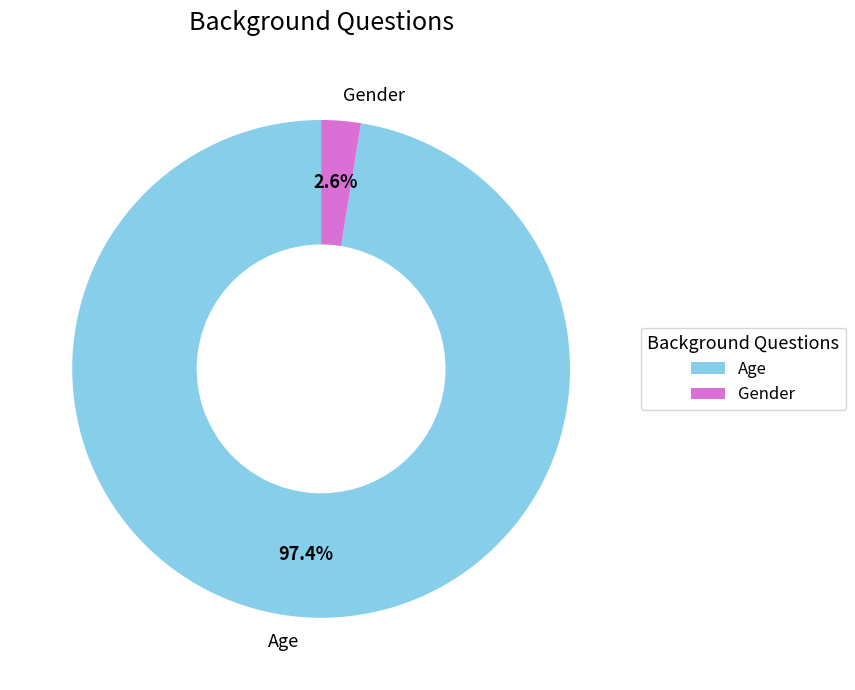

What is the smallest slice in the pie chart?

Gender